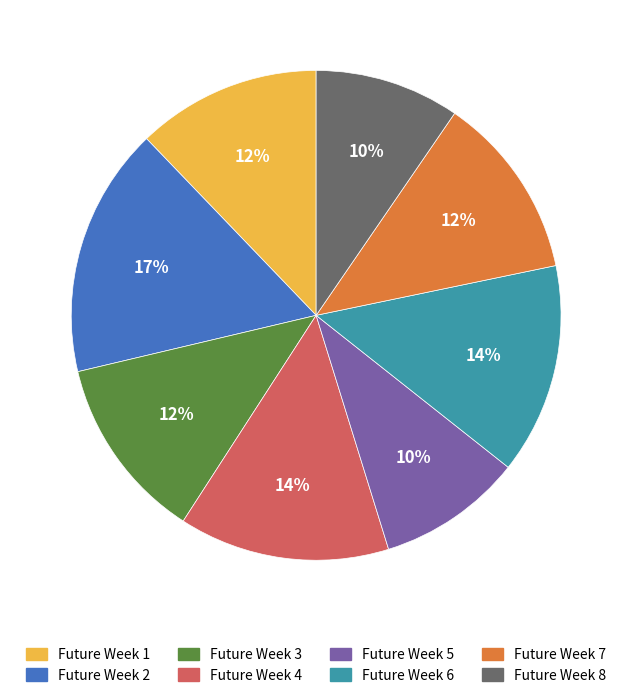

Is the sum of Future Week 3 and Future Week 1 greater than half?

No